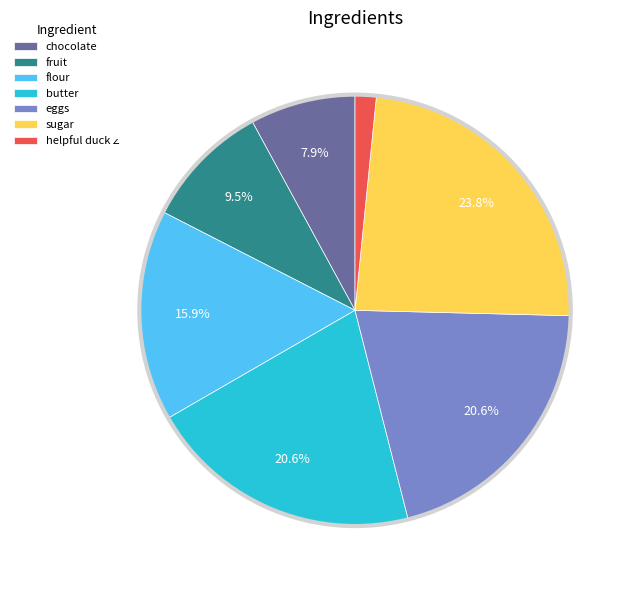

Is it true that eggs is 21% of the pie?

True